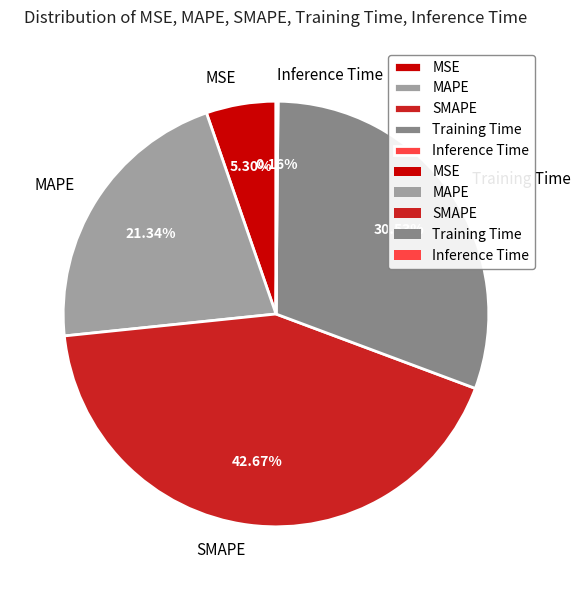

To the nearest percent, what is the average slice percentage?

20%